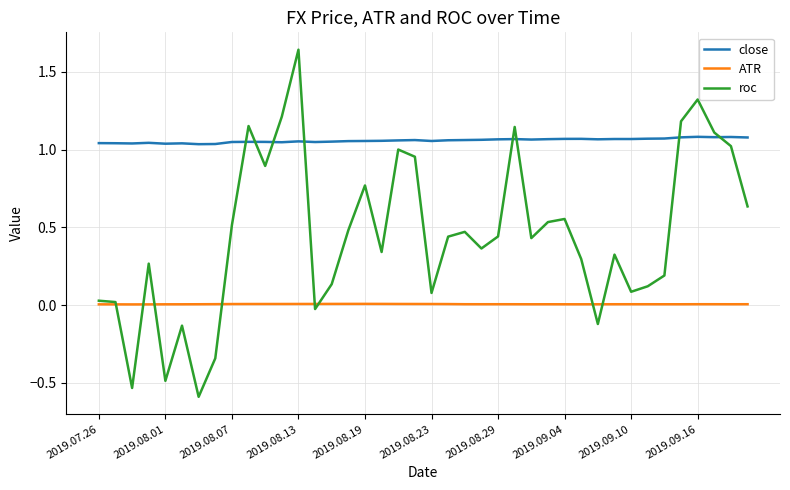

True or false: ATR and close cross at least once.

False